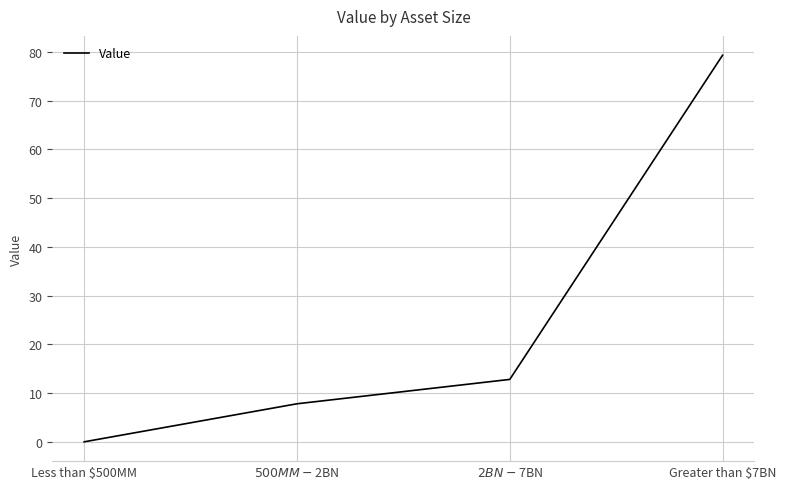

Where is the data nearest to the value 39?

$2BN - $7BN